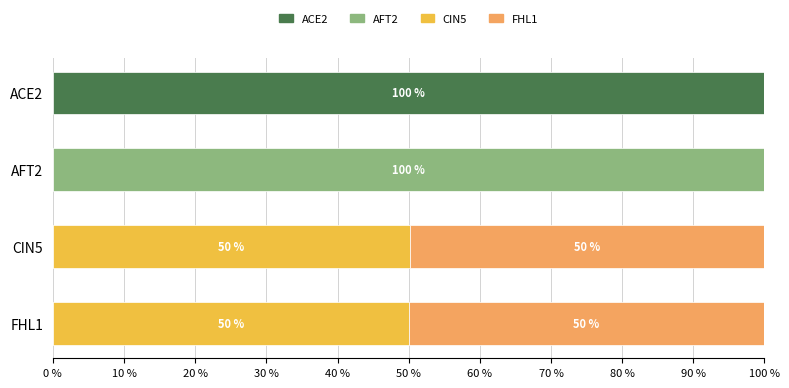

What is the maximum value for ACE2?

100.0